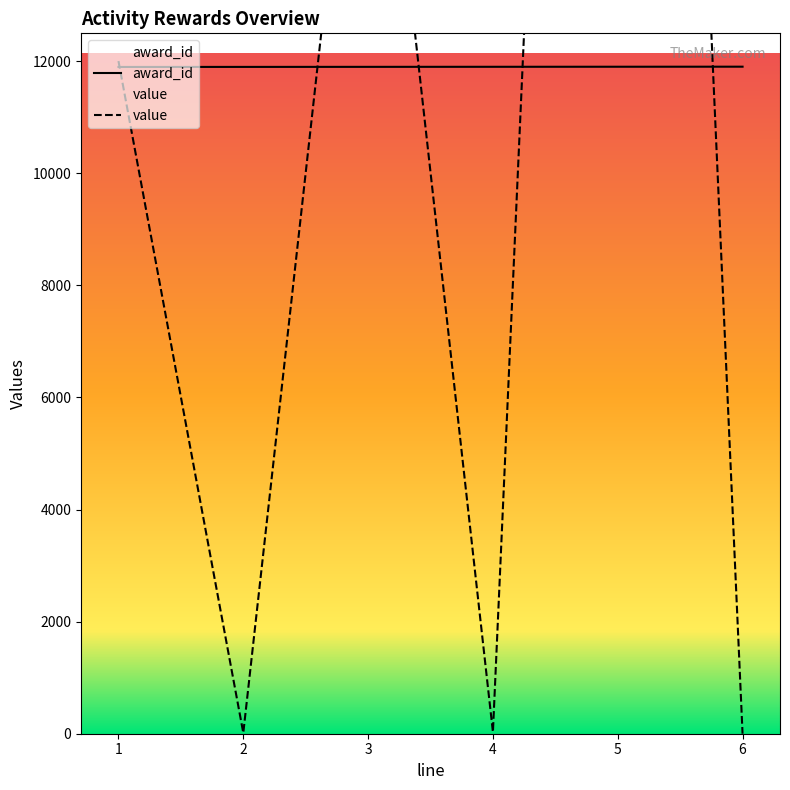

Reading left to right, list all the values displayed in this chart.

award_id: 11895	11896	11897	11898	11899	11900
value: 12000	15	20000	30	50000	0